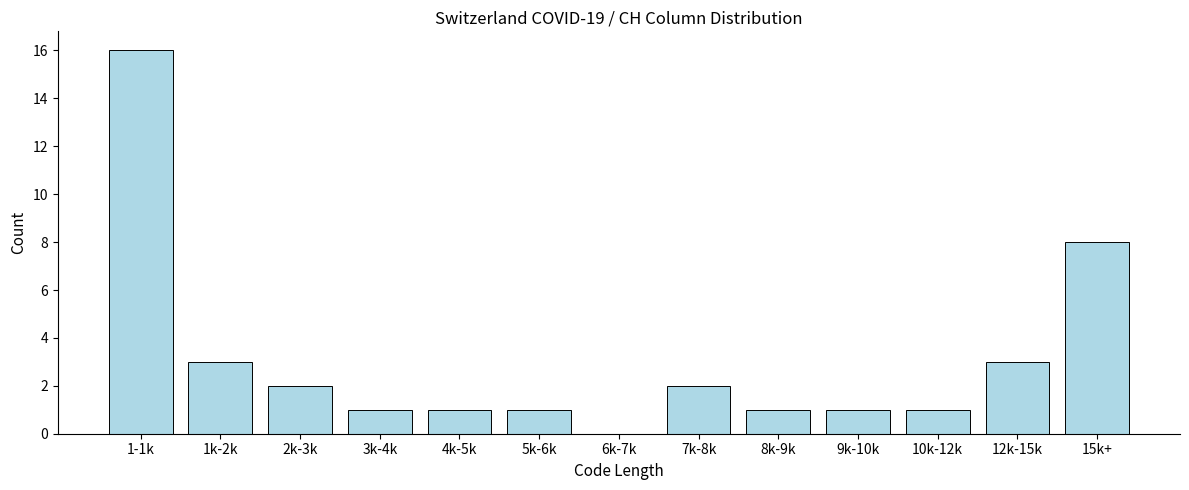

Reading left to right, list all the values displayed in this chart.

1-1k=16	1k-2k=3	2k-3k=2	3k-4k=1	4k-5k=1	5k-6k=1	6k-7k=0	7k-8k=2	8k-9k=1	9k-10k=1	10k-12k=1	12k-15k=3	15k+=8